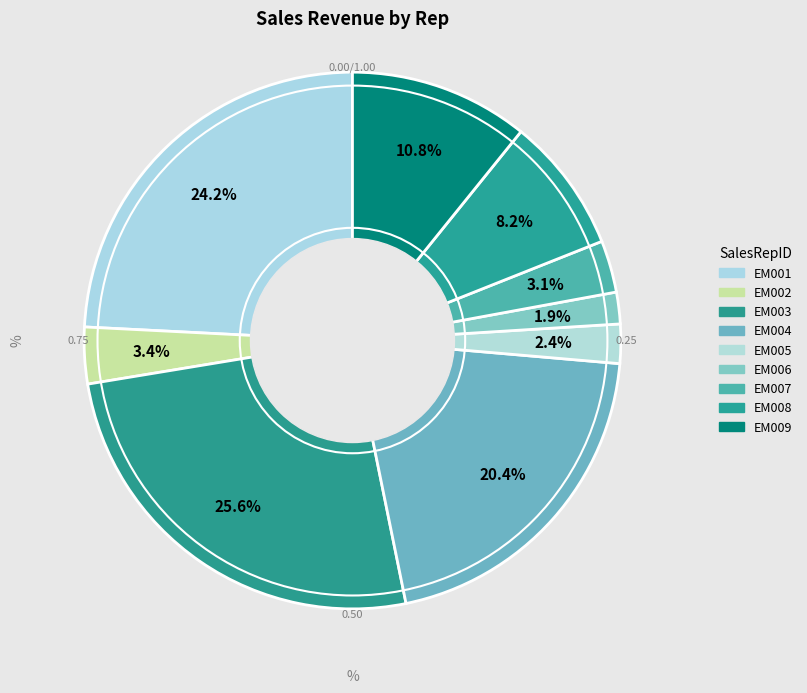

How many slices are in this pie chart?

9